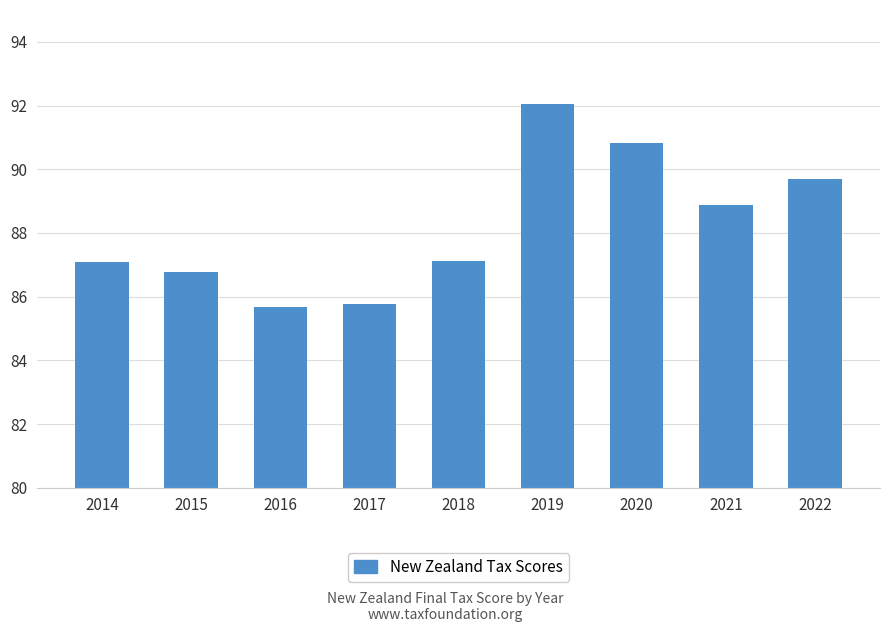

Which label corresponds to the largest value in the chart?

2019